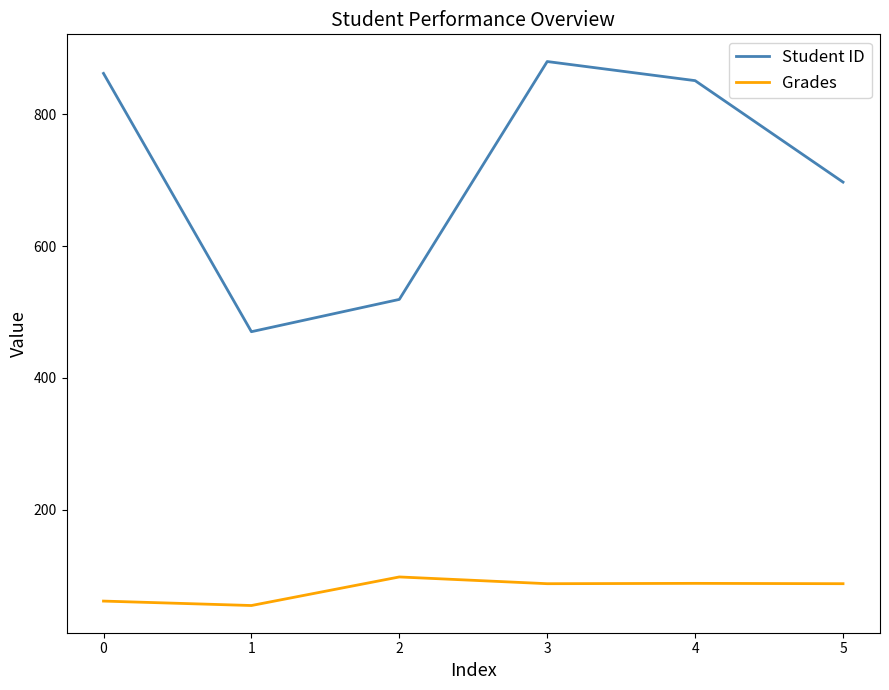

What is the difference between the maximum and second lowest values in the Grades series?

36.6